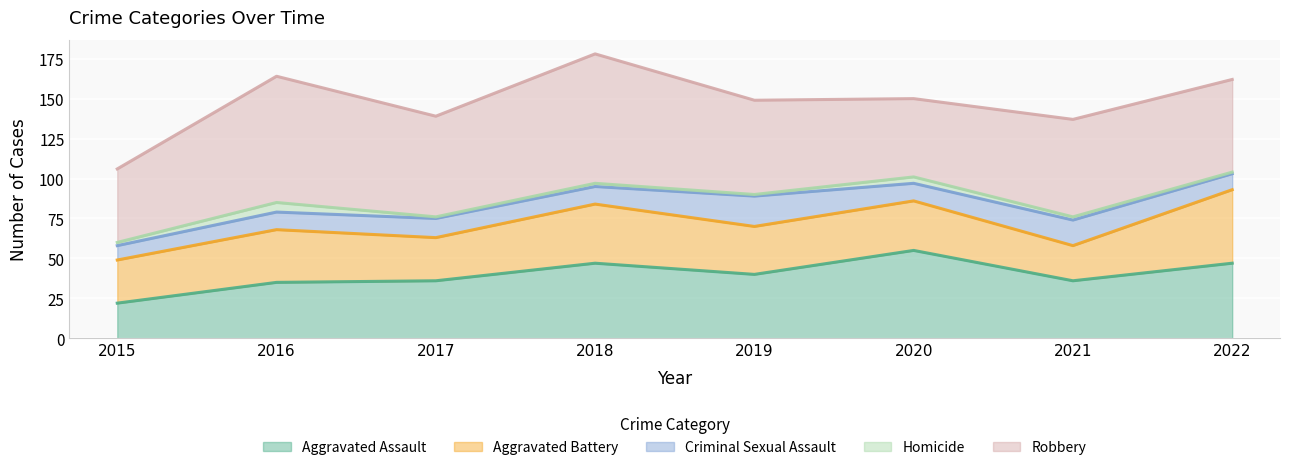

How many values in the Homicide series exceed 2?

2